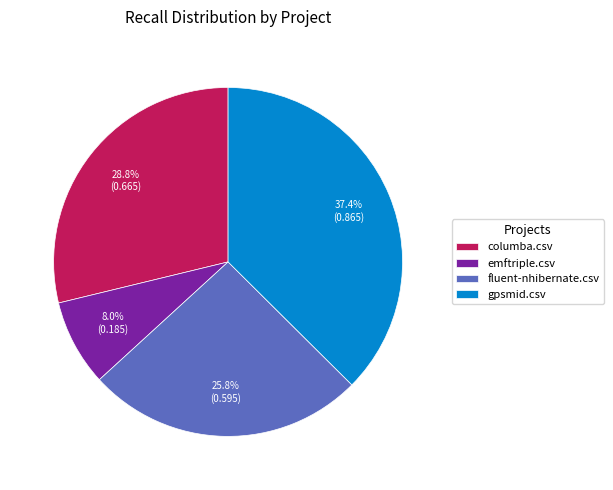

Do emftriple.csv and gpsmid.csv together represent more than half of the pie?

No